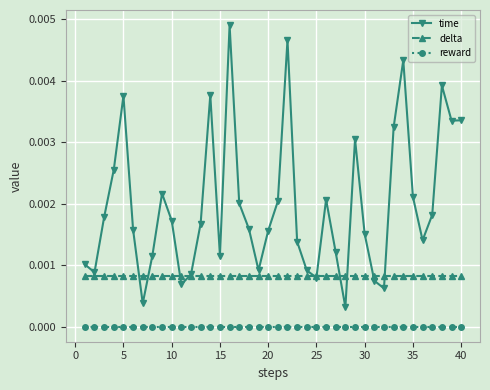

Which series has the widest spread of values?

time